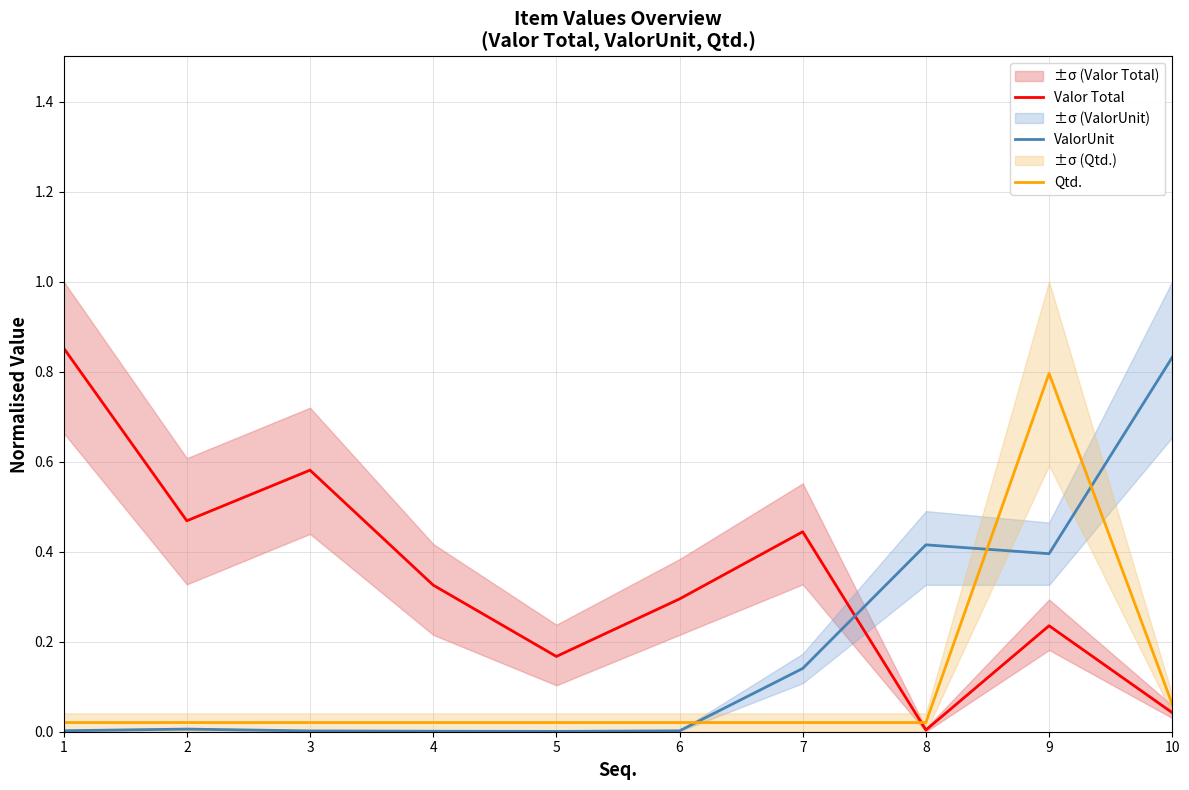

How many times do Qtd. and ValorUnit cross each other?

3